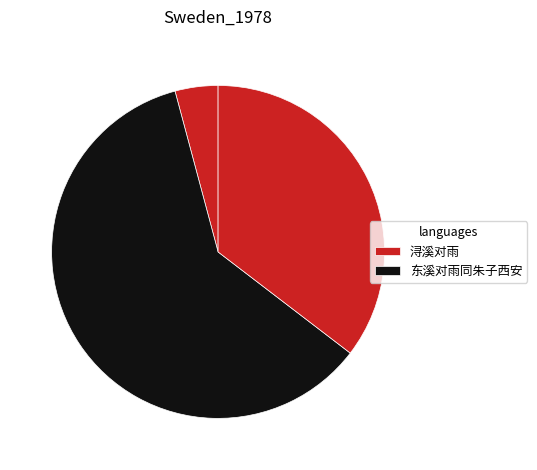

Count the number of slices in the pie.

3